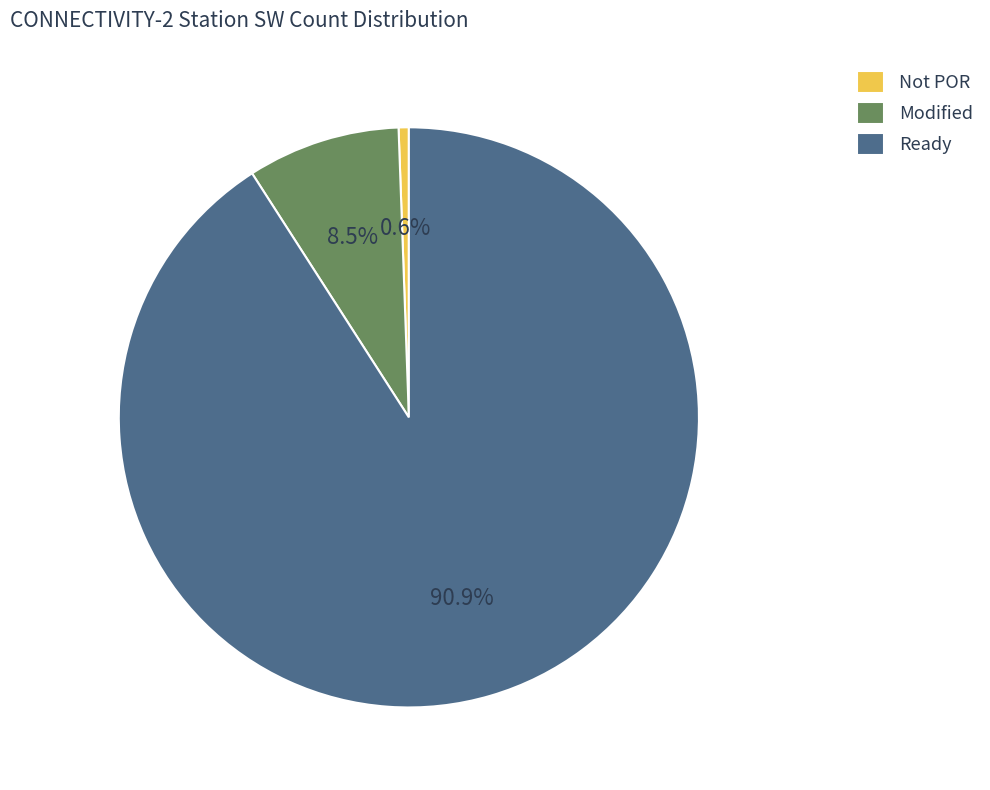

Which slice is the largest?

Ready